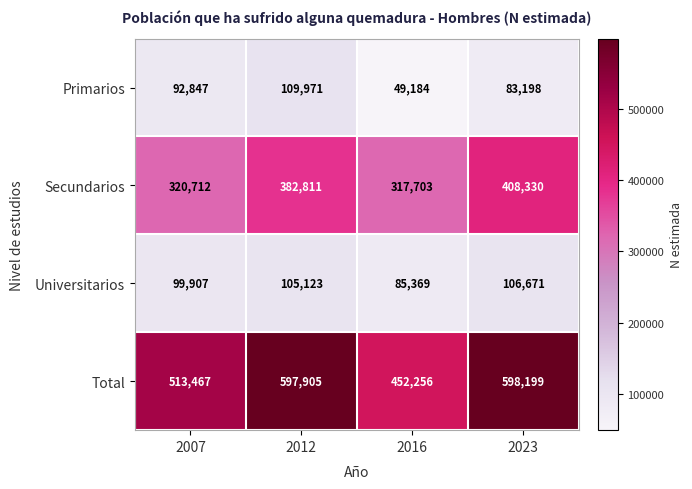

Reading left to right, what are all the values shown in this chart?

Primarios: 2007=92847	2012=109971	2016=49184	2023=83198
Secundarios: 2007=320712	2012=382811	2016=317703	2023=408330
Universitarios: 2007=99907	2012=105123	2016=85369	2023=106671
Total: 2007=513467	2012=597905	2016=452256	2023=598199